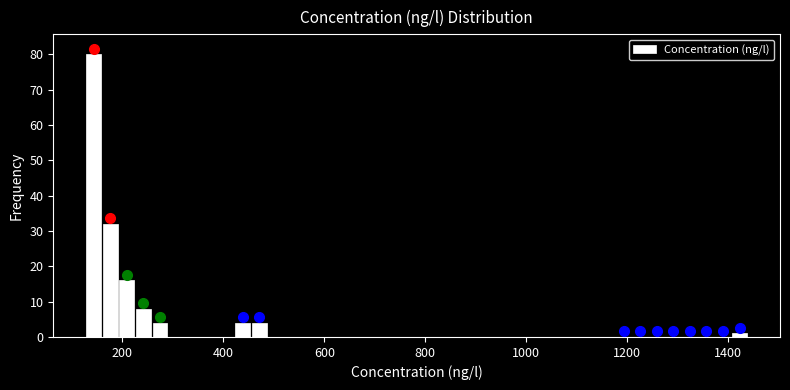

Read against the x-axis, roughly where is the centre of the tallest bar?

140